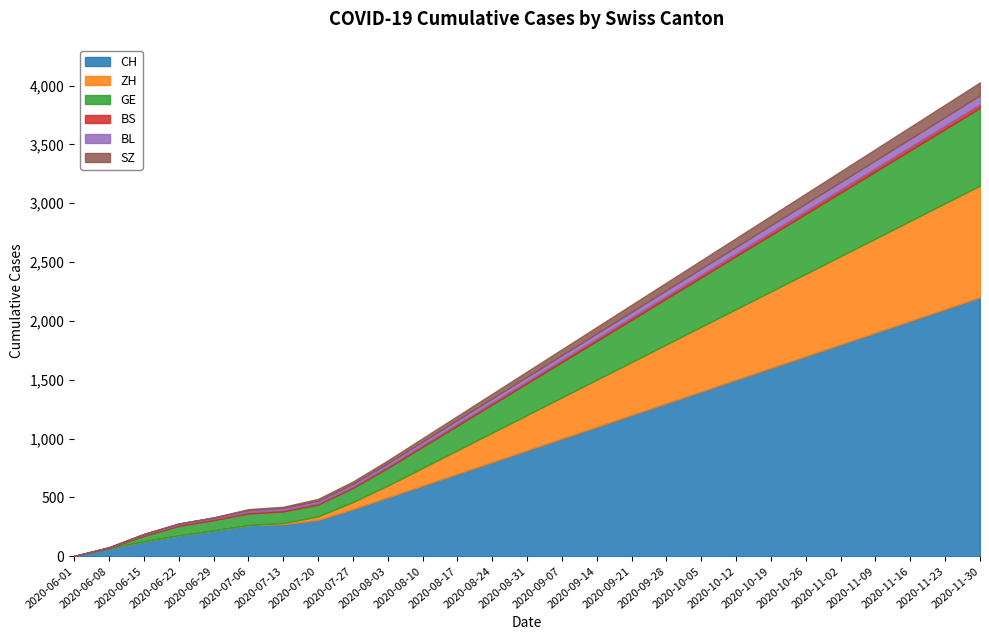

How many data points does each series have?

27